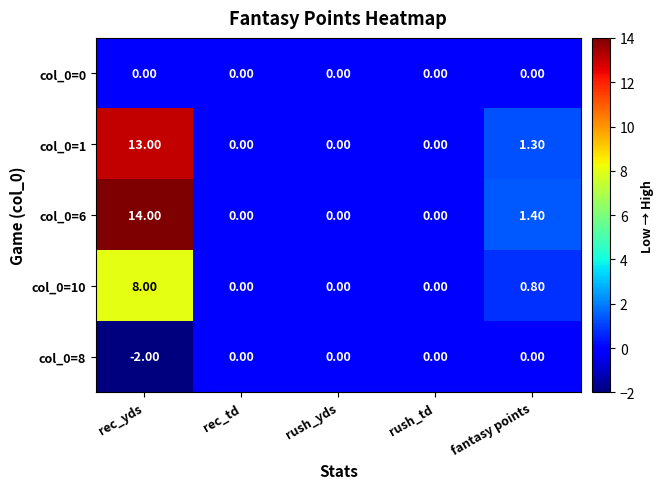

Which series has the largest total across all categories?

col_0=6